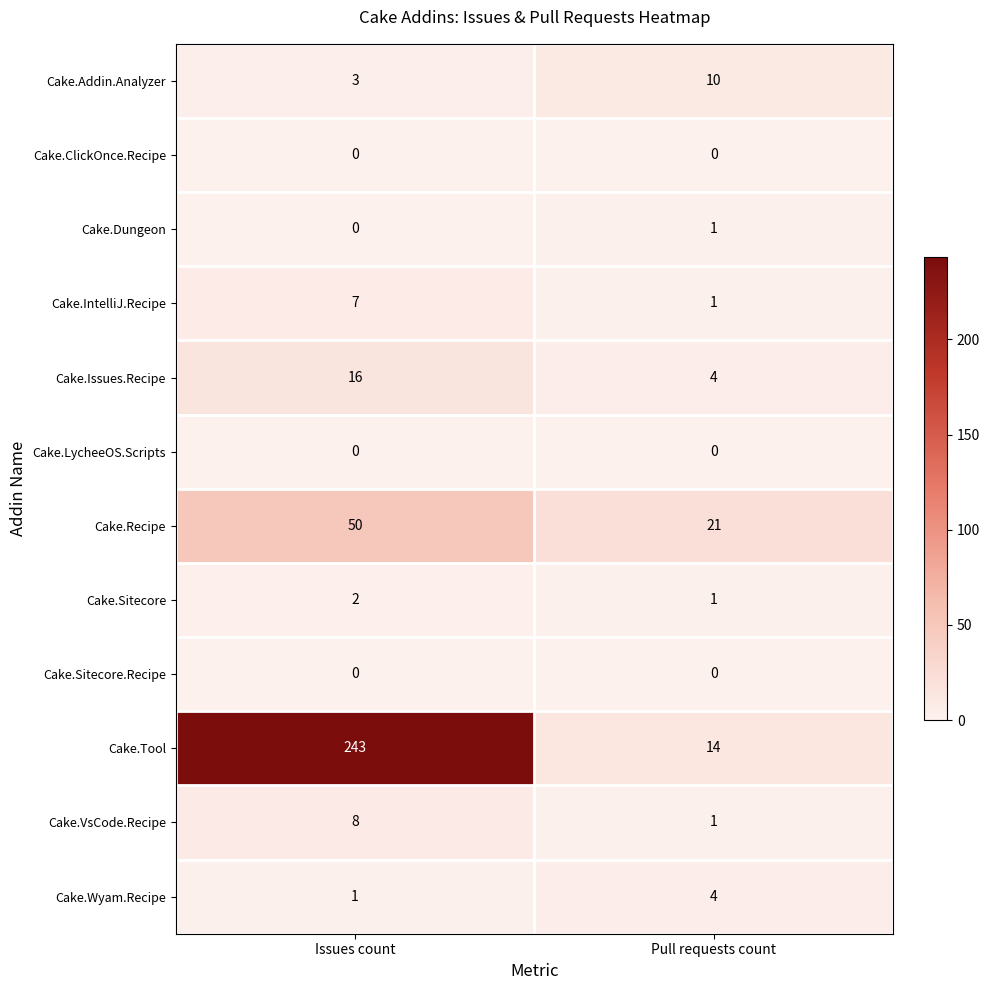

List the labels in order of Cake.IntelliJ.Recipe value, largest first.

Issues count, Pull requests count